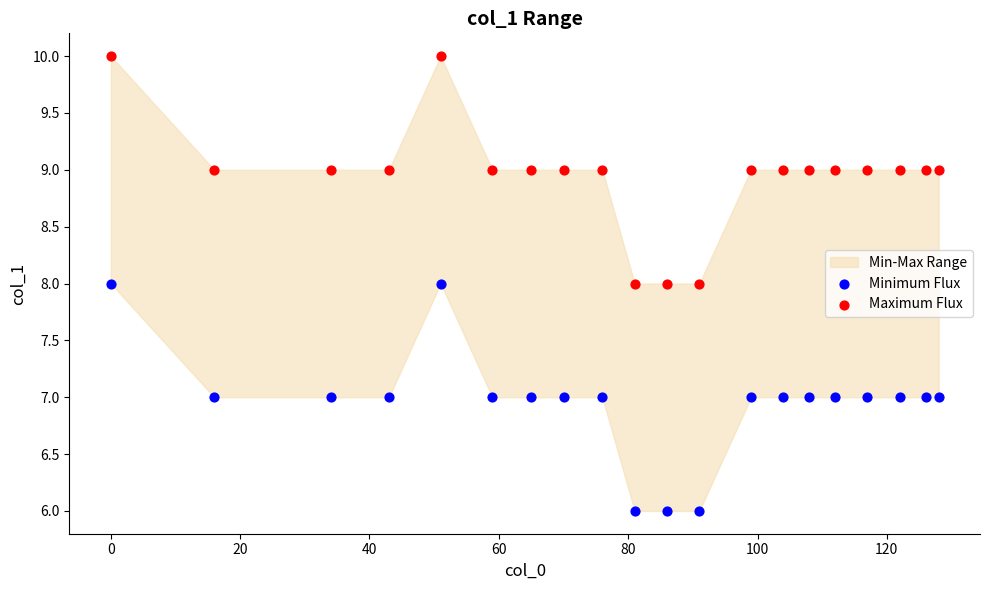

Across all data points, what is the range of Y values (max minus min)?

4